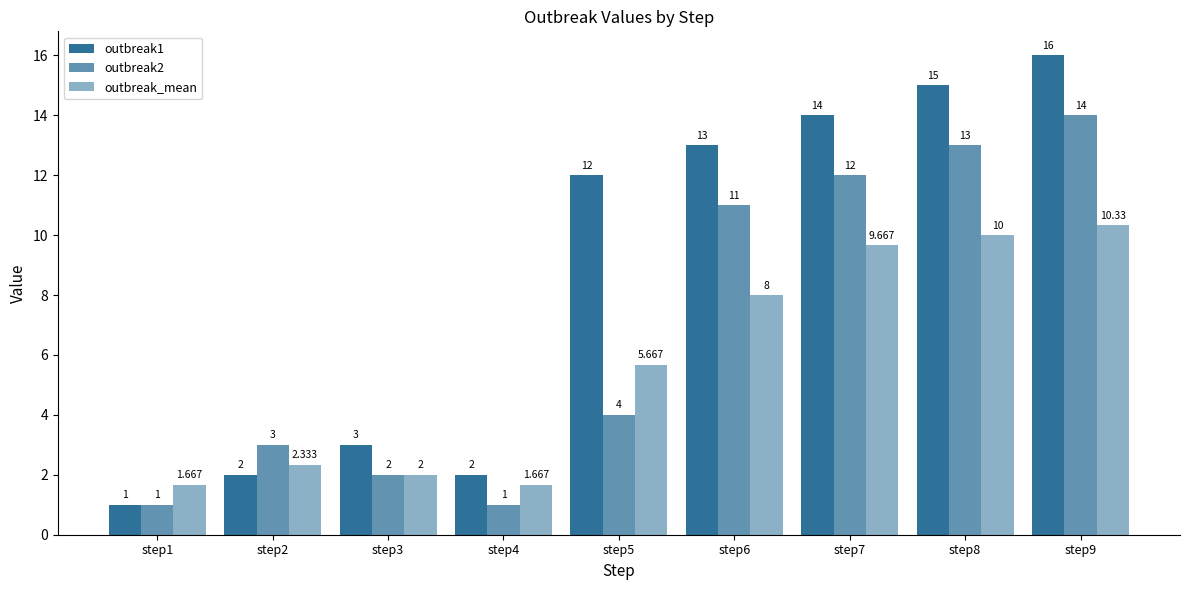

Read the outbreak_mean value at step9.

10.3